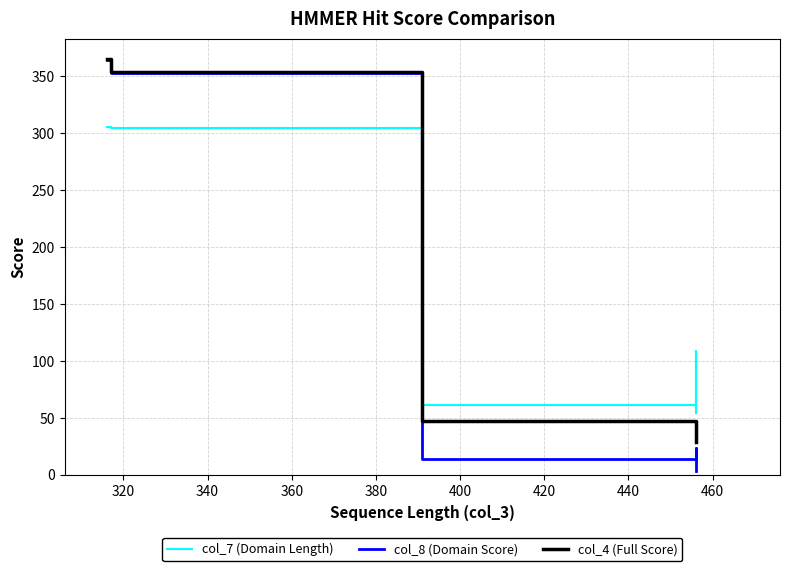

Does the chart display data point markers on the line(s)?

No